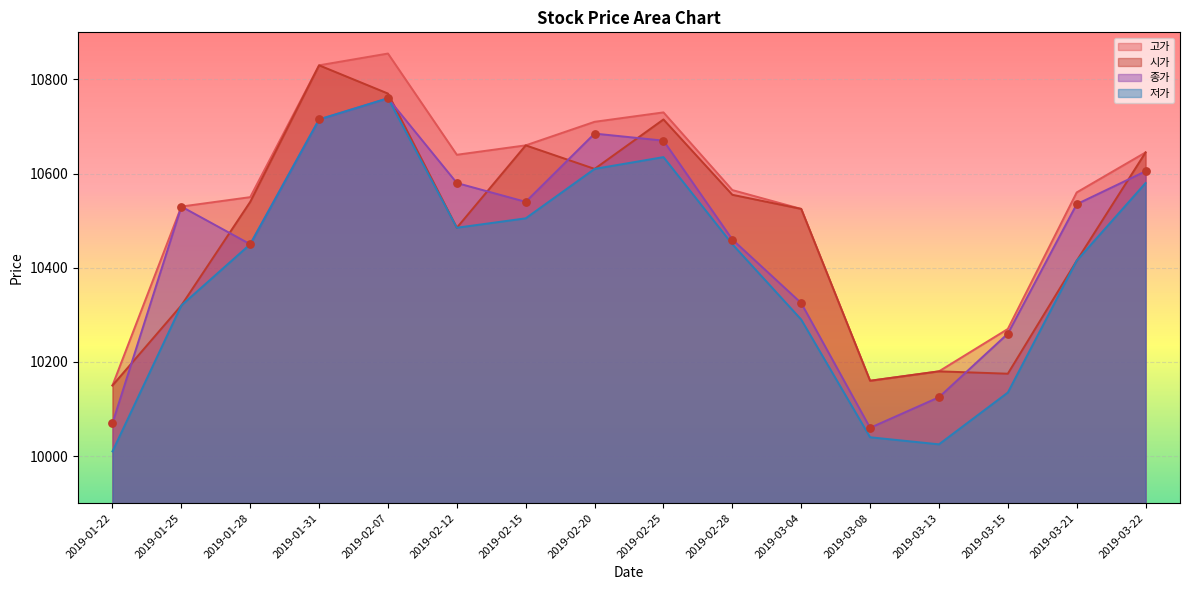

Which series has the widest spread of Y values?

저가